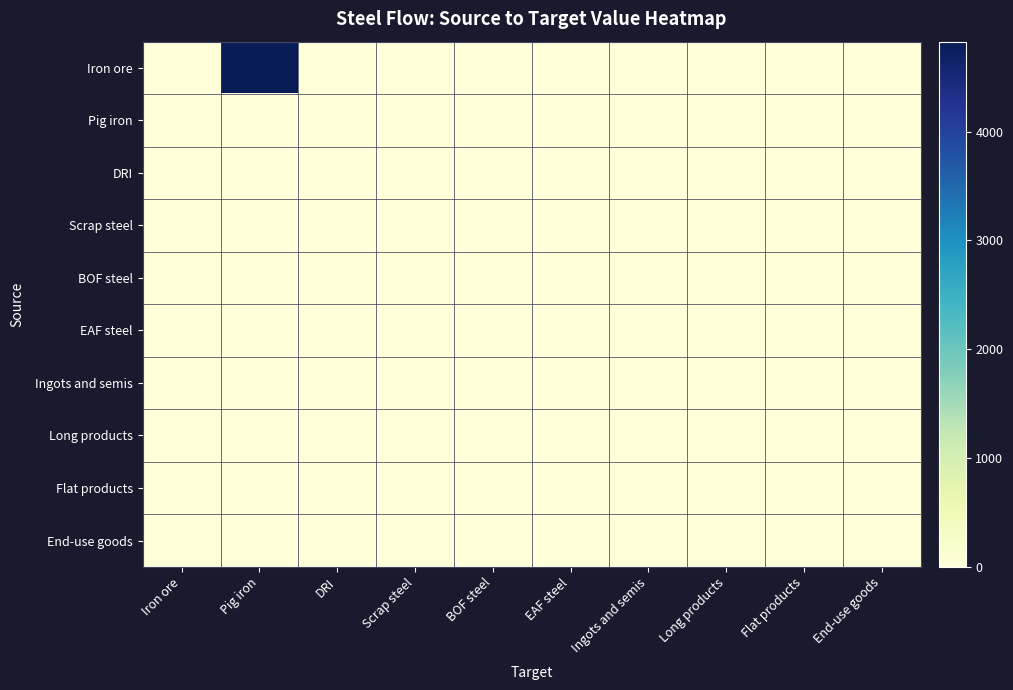

At which category is the sum across all series the highest?

Pig iron